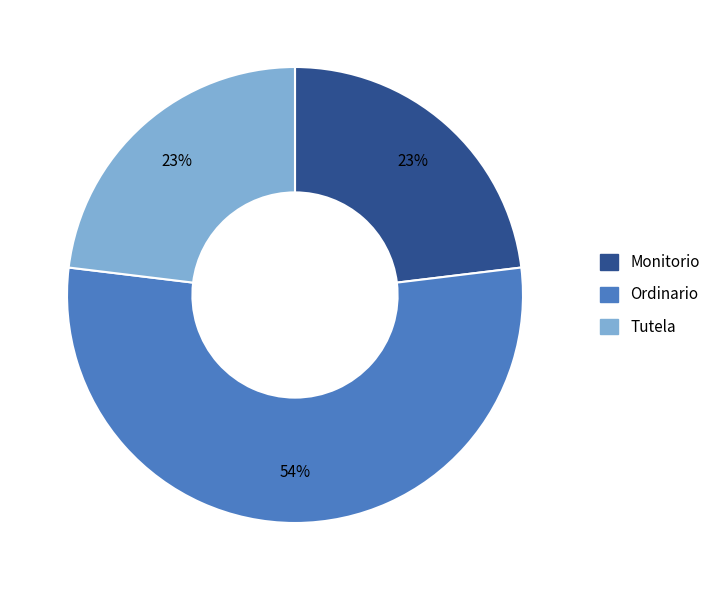

Which category accounts for the majority?

Ordinario